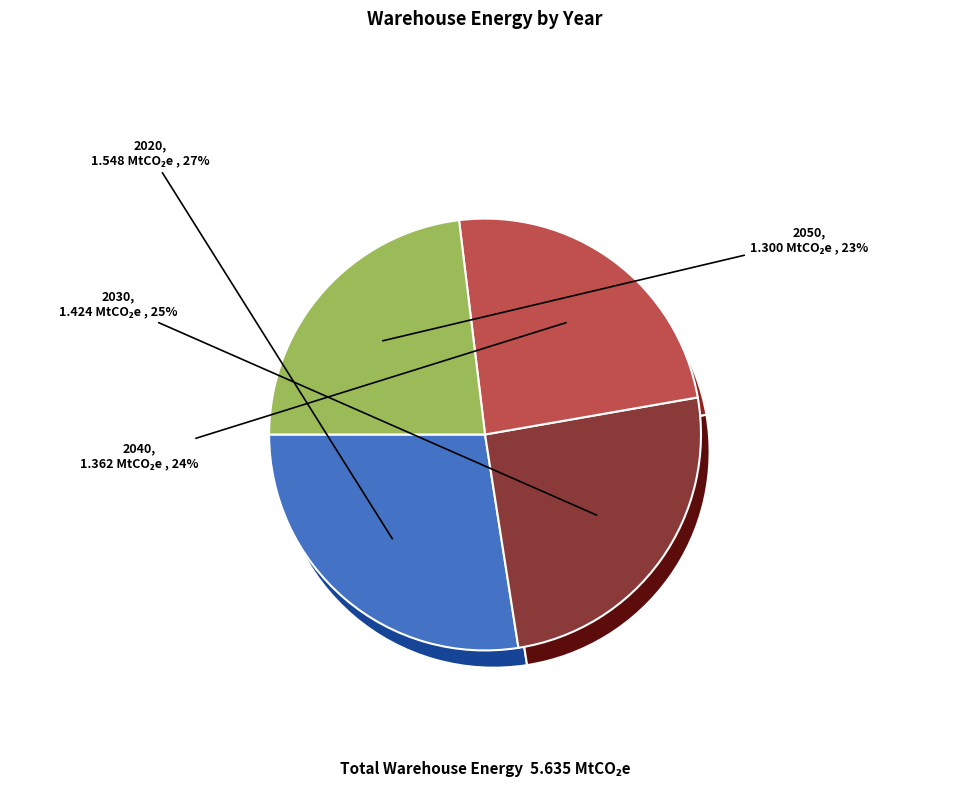

To the nearest percent, what is the difference between the 2050 and 2030 slice percentages?

2%